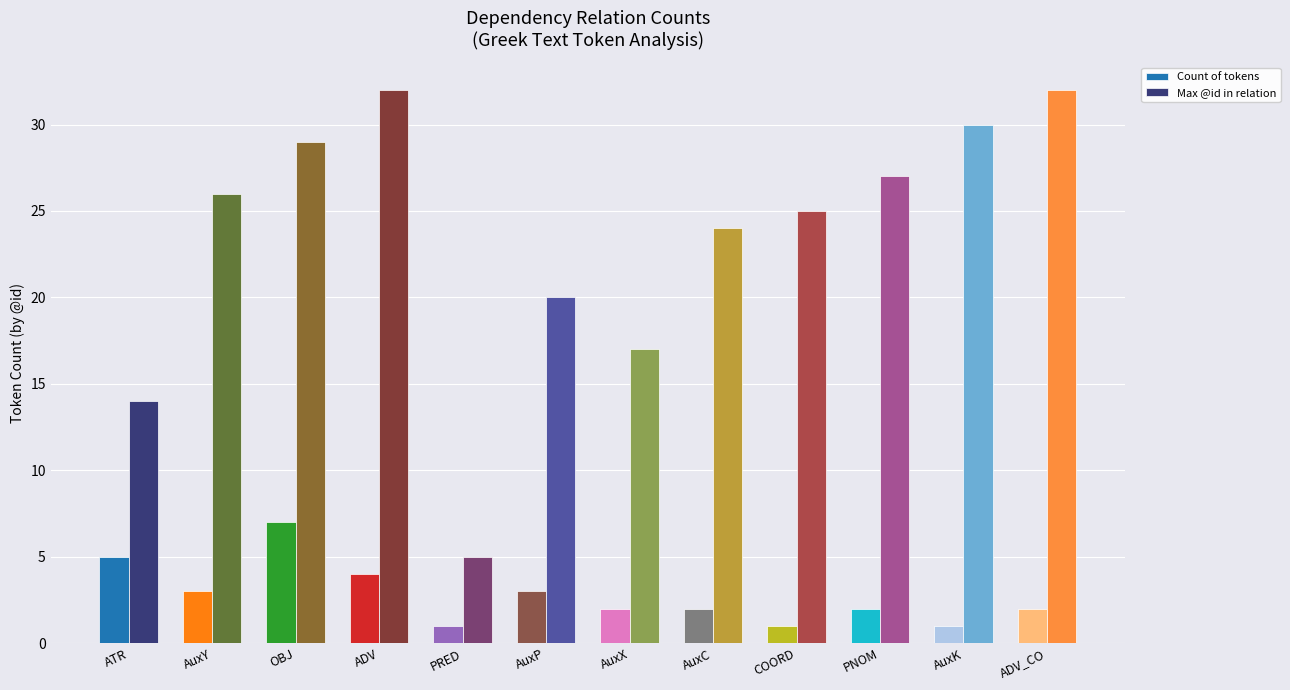

What position from the right is AuxY?

11